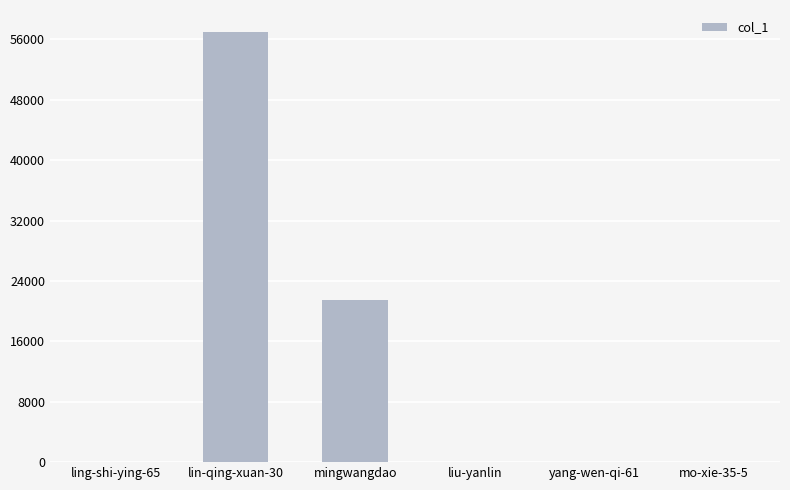

What is the approximate value at lin-qing-xuan-30, to the nearest 10?

57040